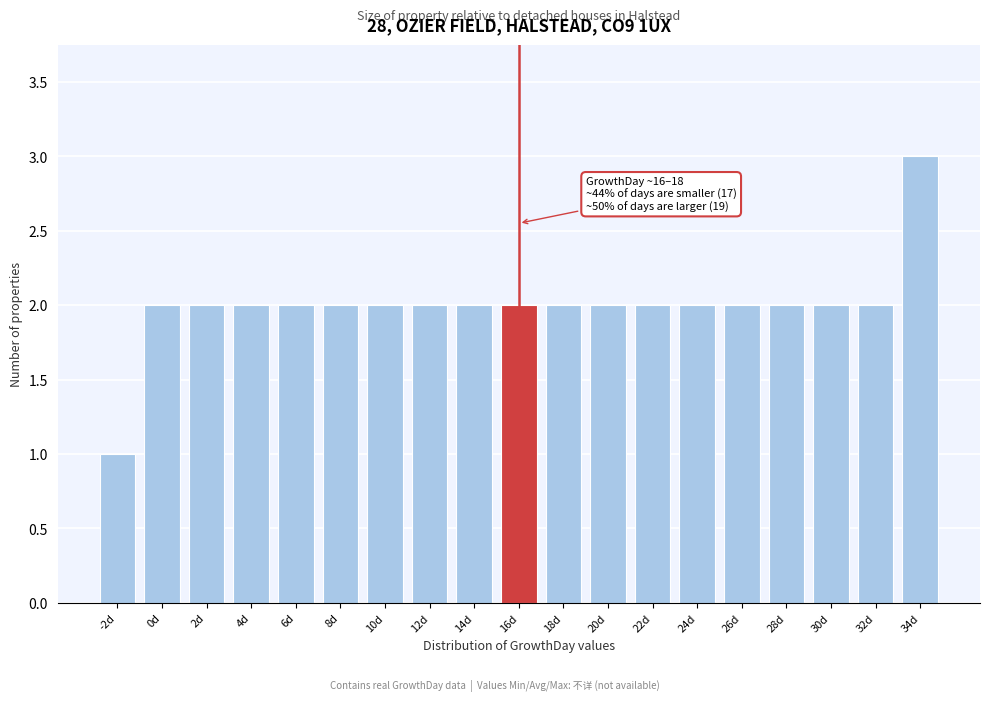

Reading left to right, list all the values displayed in this chart.

1	2	2	2	2	2	2	2	2	2	2	2	2	2	2	2	2	2	3